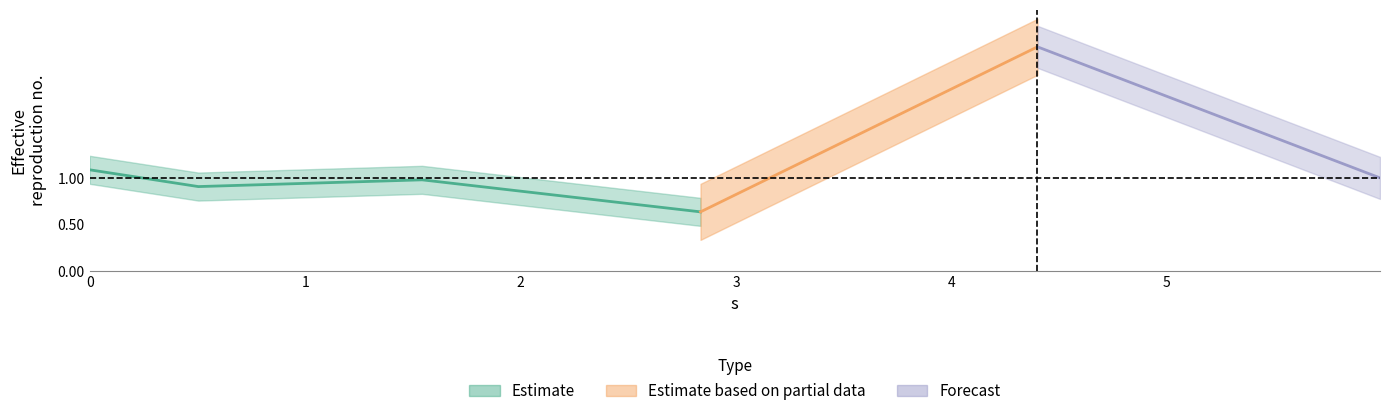

Rank the categories by value from highest to lowest.

4.399399644278845, 0.0, 5.989182362243675, 1.5429173901411084, 0.5042566212378338, 2.8351751970544554